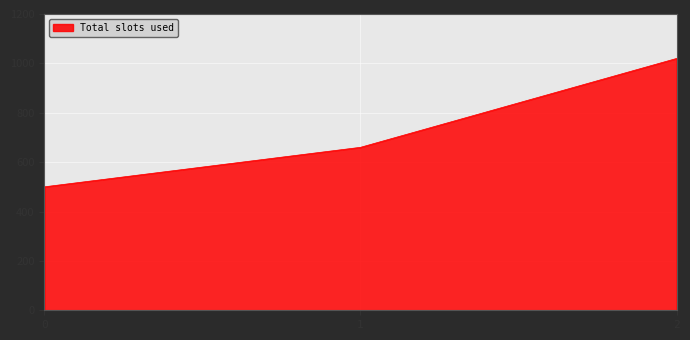

Does the chart display data point markers on the line(s)?

No